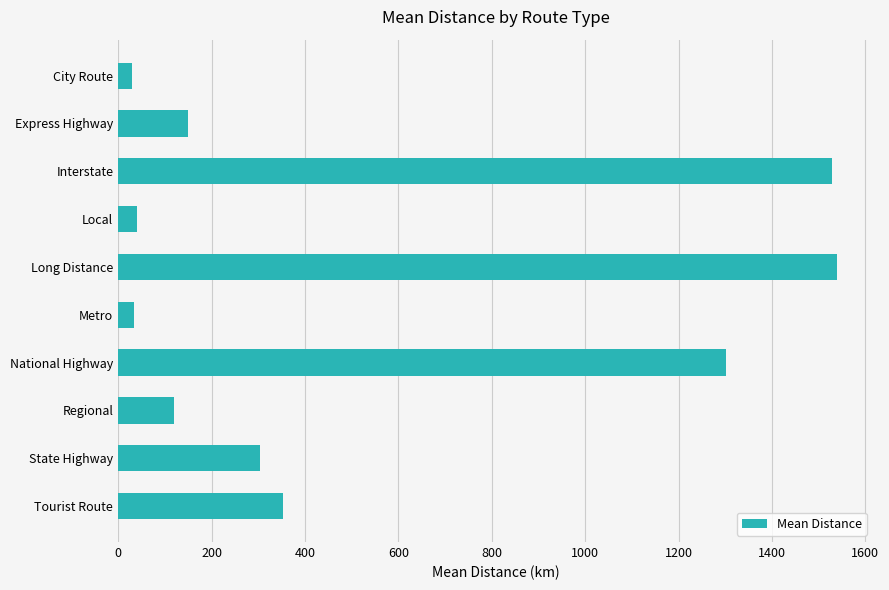

Is it true that the value at Metro is 33.4?

True